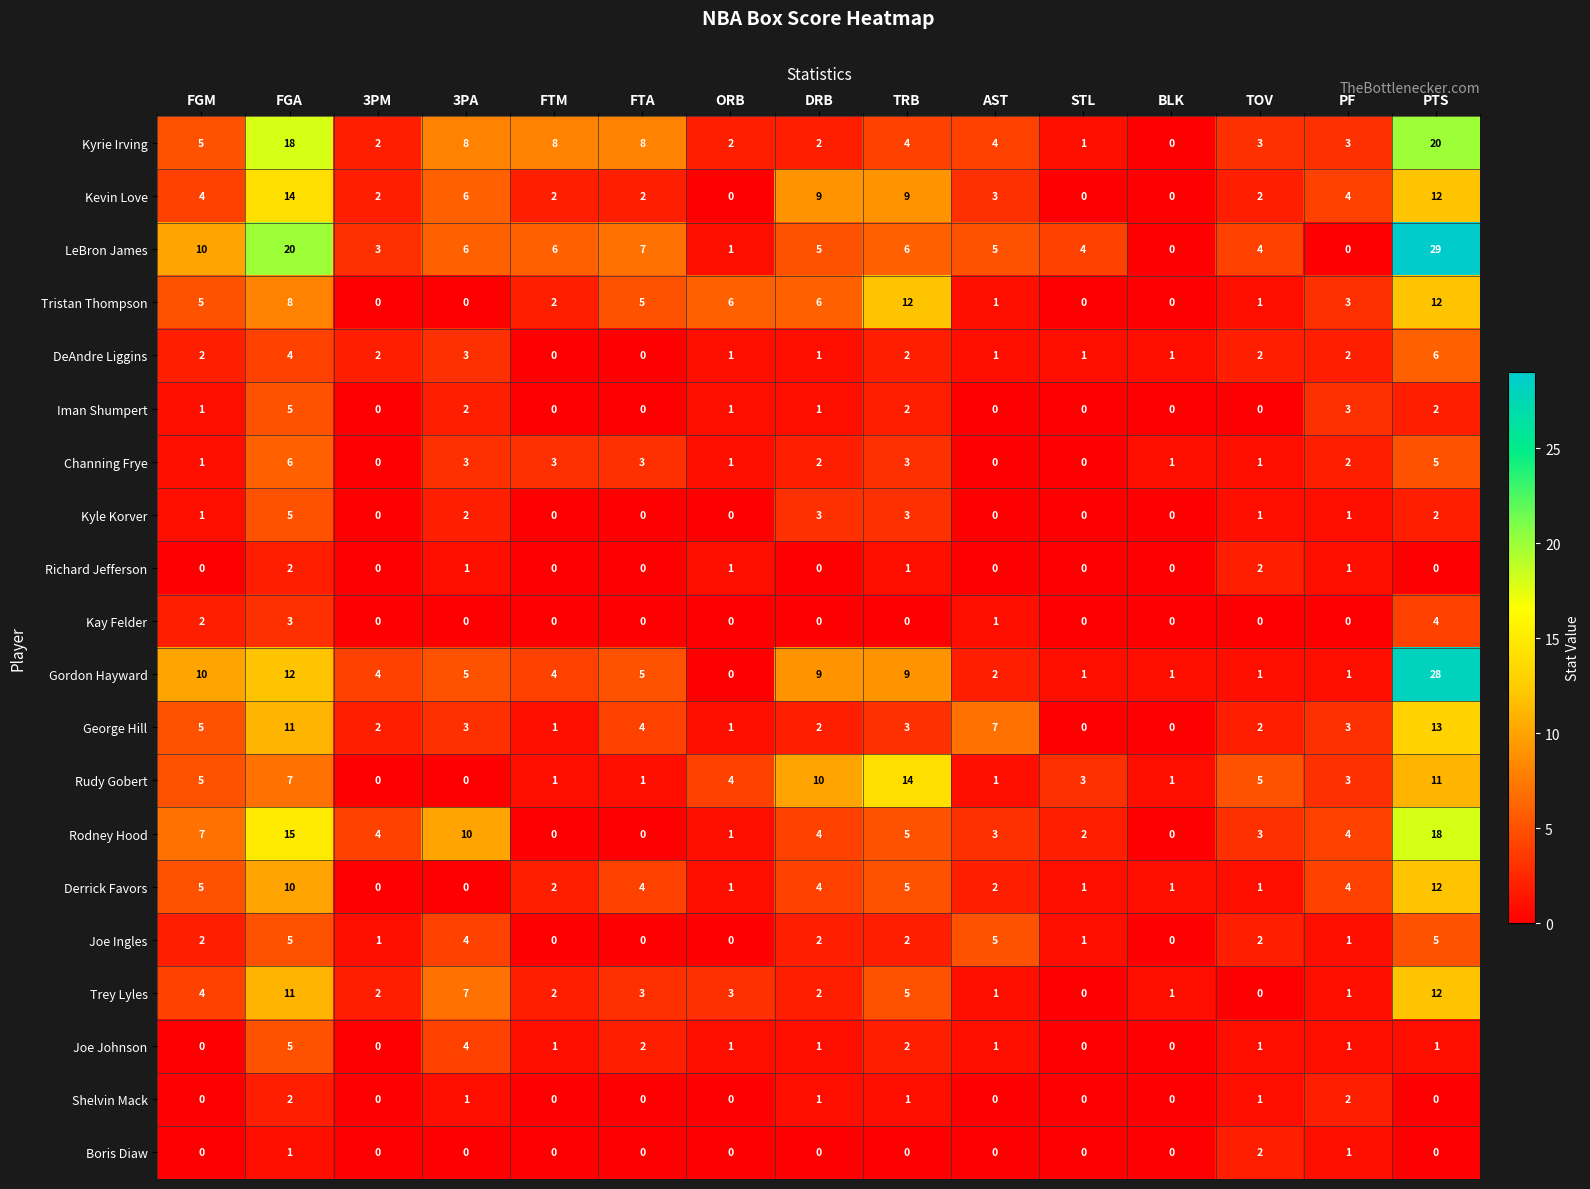

What is the difference between the maximum and minimum values in the Gordon Hayward series?

28